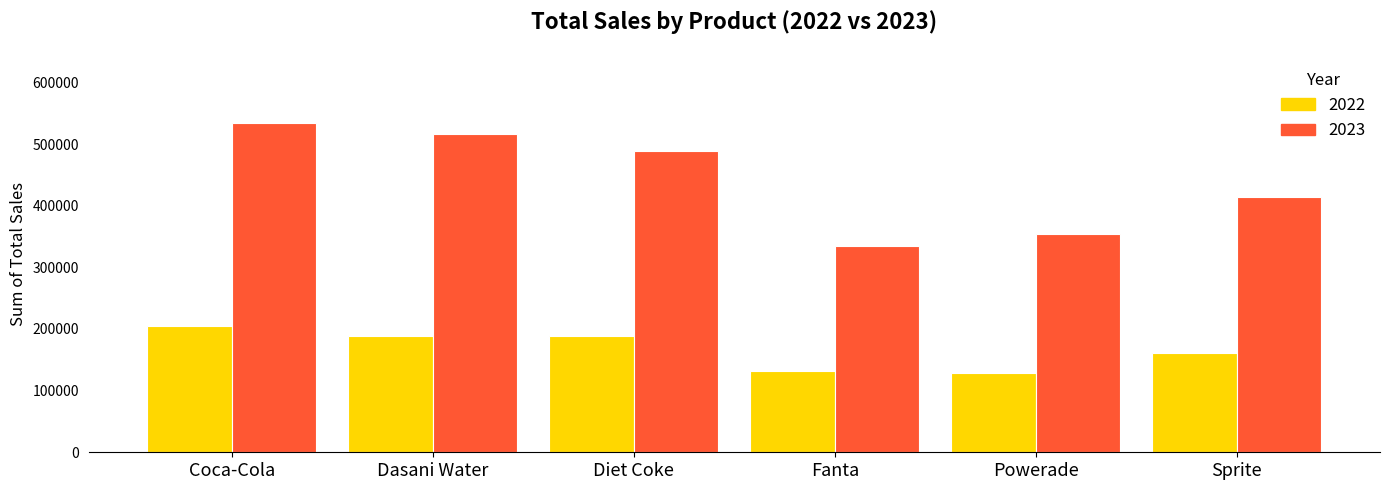

At Coca-Cola, list the series in order from smallest to largest.

2022, 2023